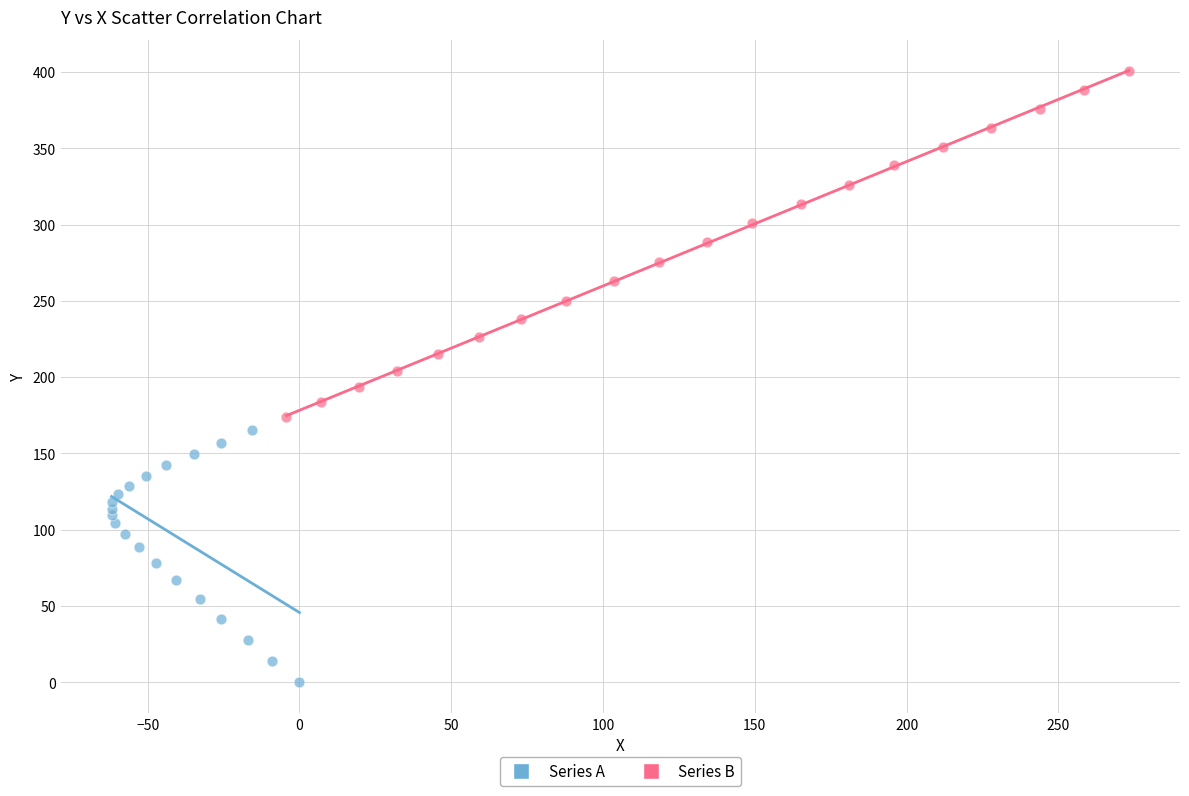

Which series reaches the maximum Y coordinate?

Series B